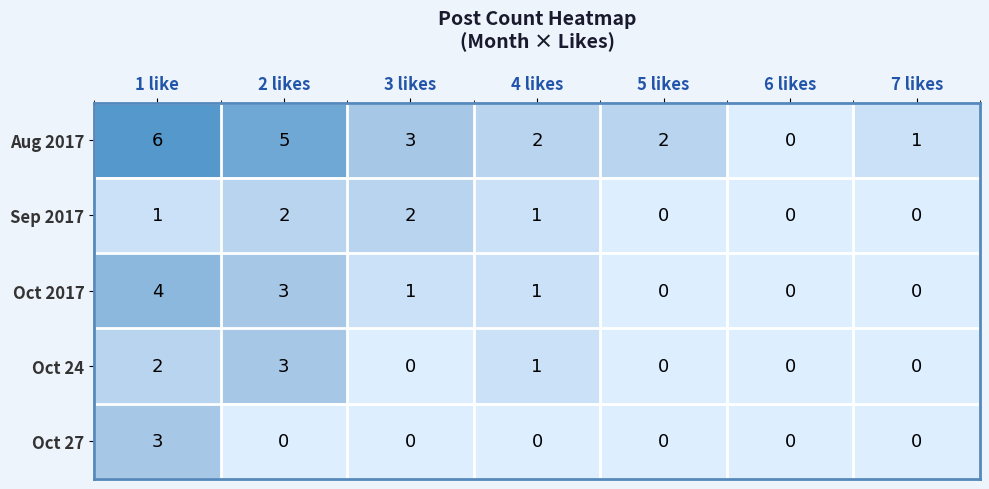

Count the Oct 2017 values in the range 0 to 3.

6